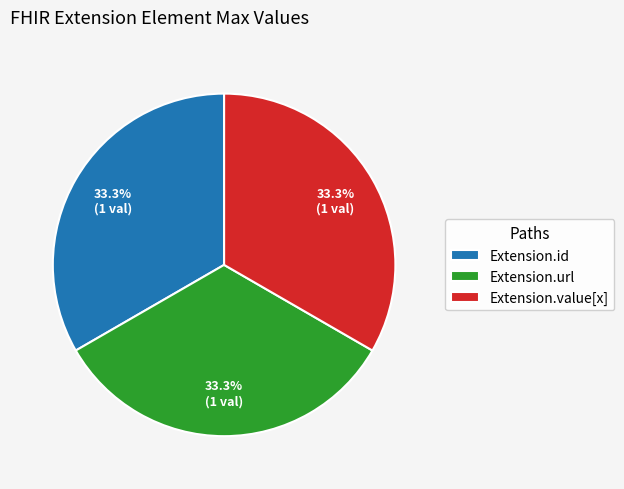

Approximately how many times larger is the value at Extension.url compared to Extension.id?

1.0